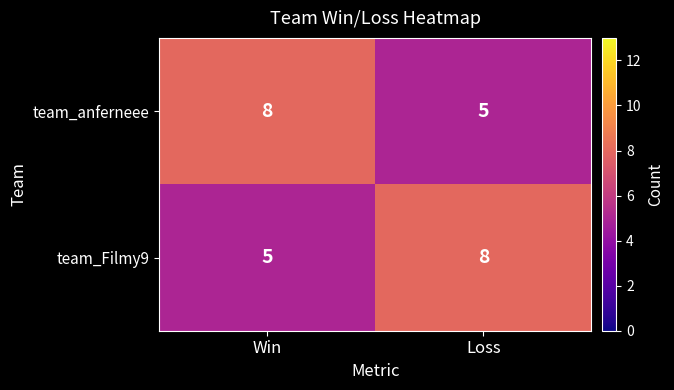

What is the difference between the highest and lowest values at Loss?

3